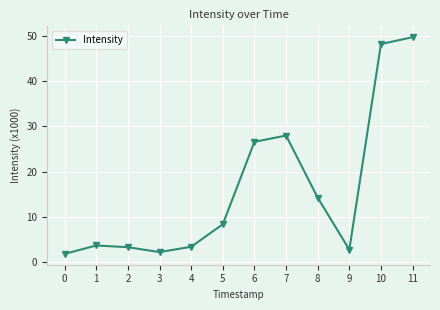

Which category has the highest value across all series?

11